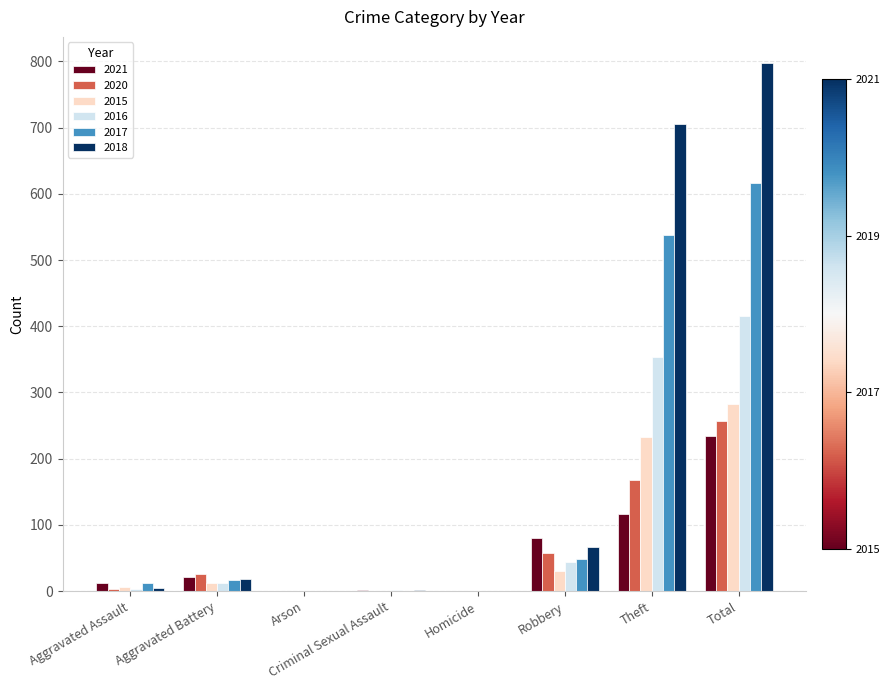

Which label corresponds to the largest value in the chart?

Total